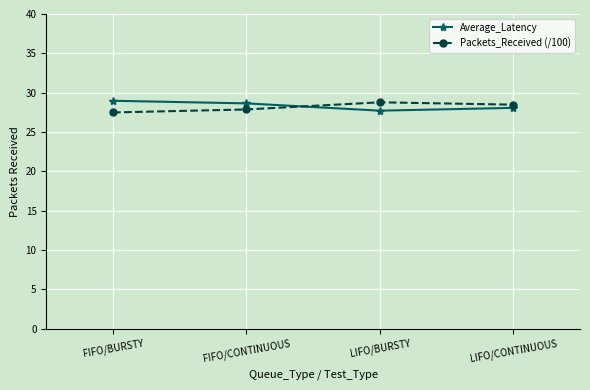

What is the difference between the highest and lowest values at FIFO/BURSTY?

1.5